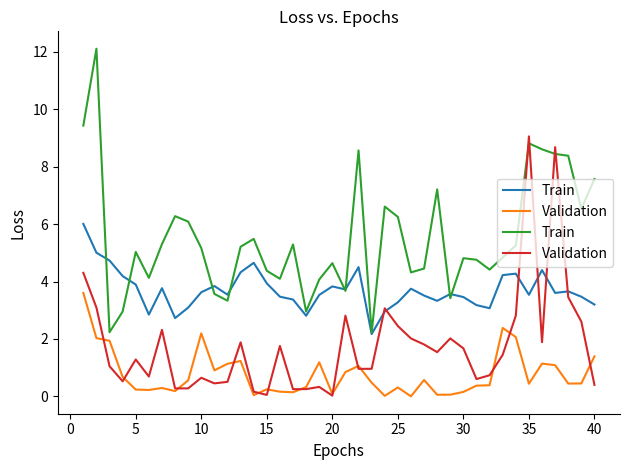

True or false: Train and Validation cross at least once.

True